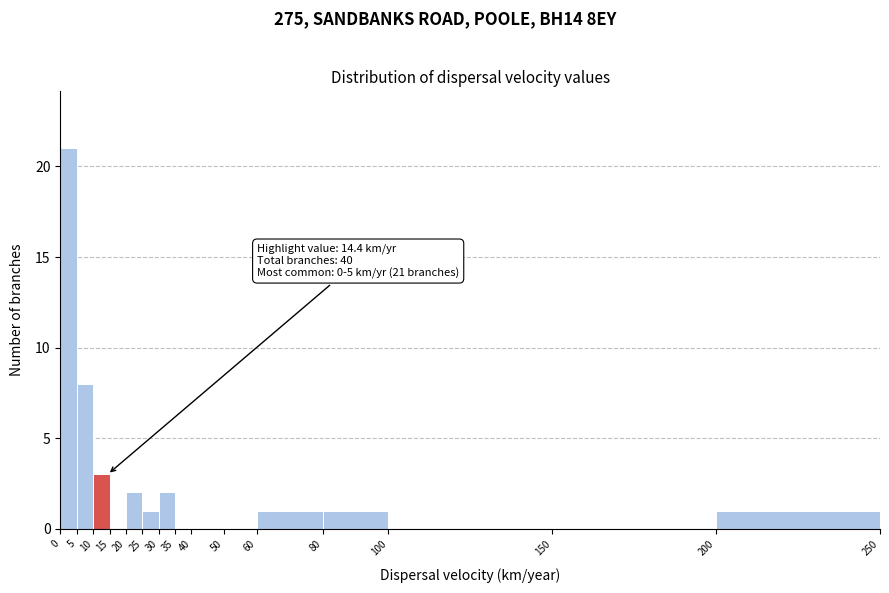

Over which range of the x-axis is the bar tallest?

0 to 5